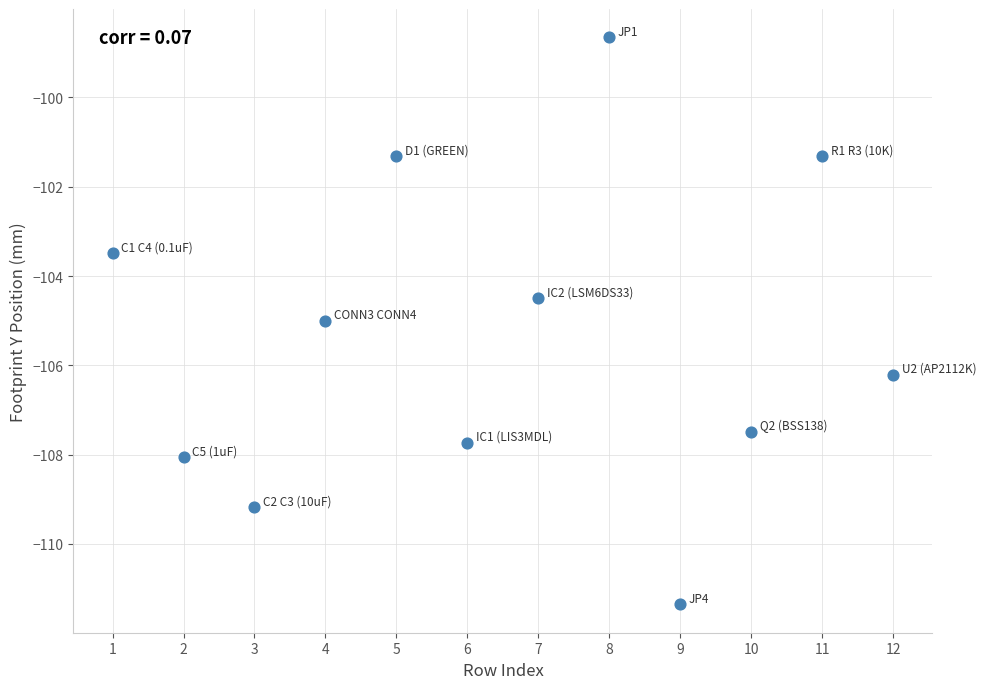

What is the average X value?

6.5